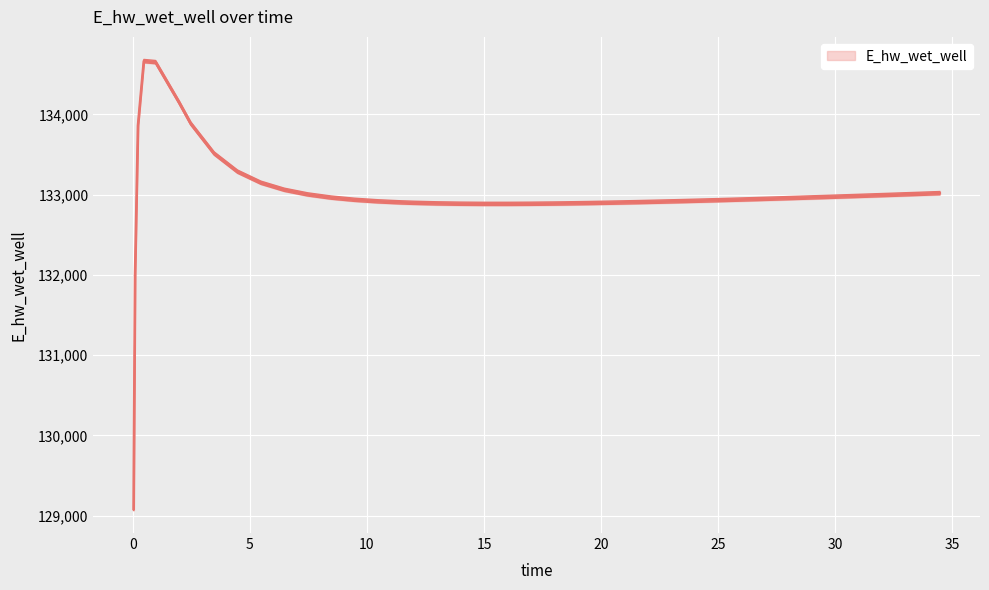

Reading left to right, list all the values displayed in this chart.

129103.1	132015.1	133878.9	134684.3	134671.1	134171.8	133906.9	133533.0	133306.5	133168.1	133080.3	133022.4	132982.9	132955.4	132936.2	132922.8	132917.9	132910.8	132906.6	132904.6	132904.5	132905.9	132908.6	132910.4	132914.7	132919.8	132925.6	132932.1	132939.0	132946.5	132954.4	132962.7	132971.3	132980.1	132989.3	132998.7	133008.3	133018.1	133028.1	133038.3